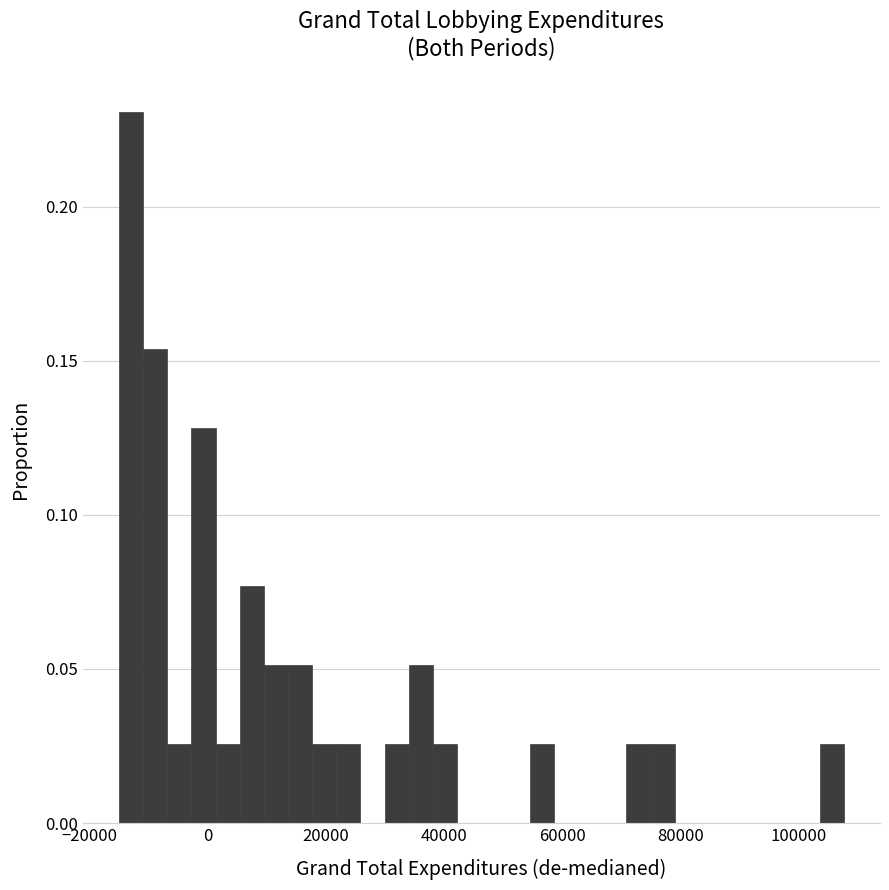

Read against the x-axis, roughly where is the centre of the tallest bar?

-12000